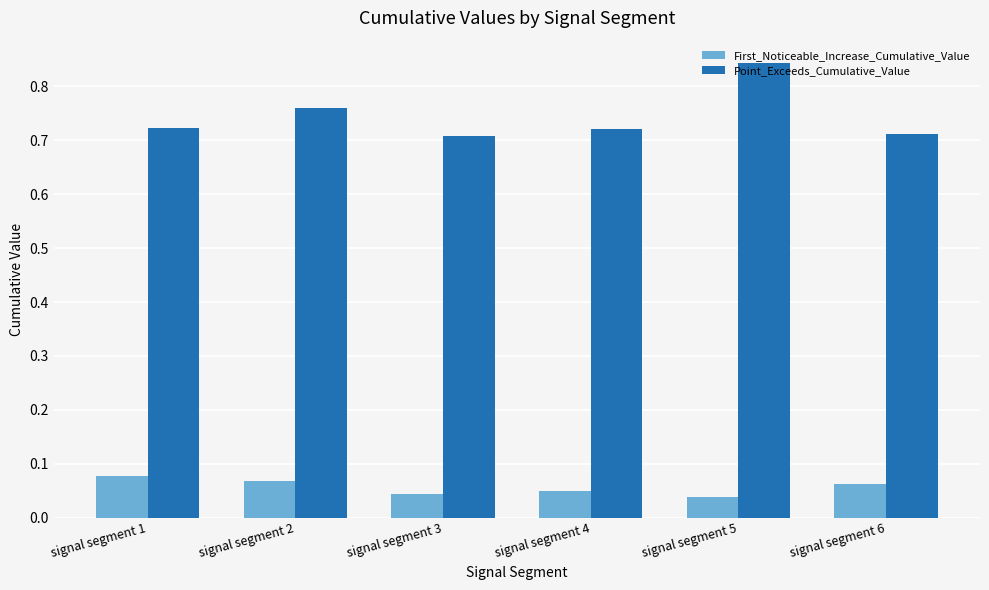

What is the spread (max minus min) of values at signal segment 1?

0.6